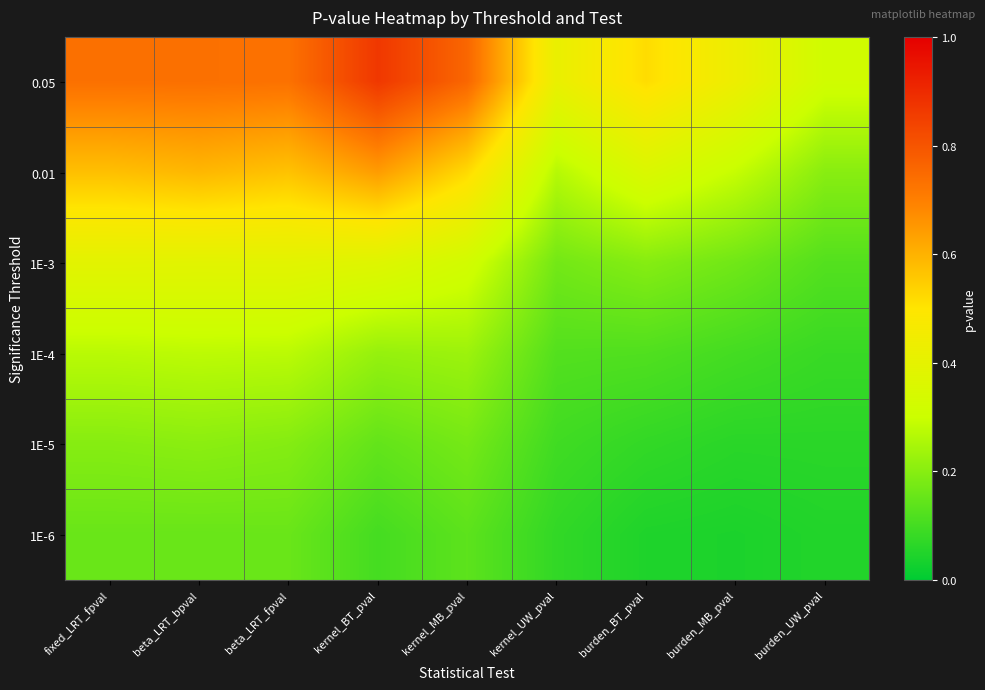

Rank the series at kernel_UW_pval from lowest to highest value.

1E-6, 1E-5, 1E-4, 1E-3, 0.01, 0.05